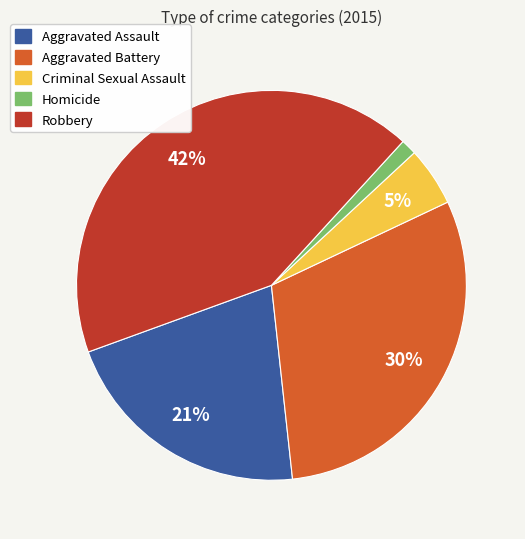

What is the ratio of the value at Aggravated Assault to the value at Robbery?

0.5